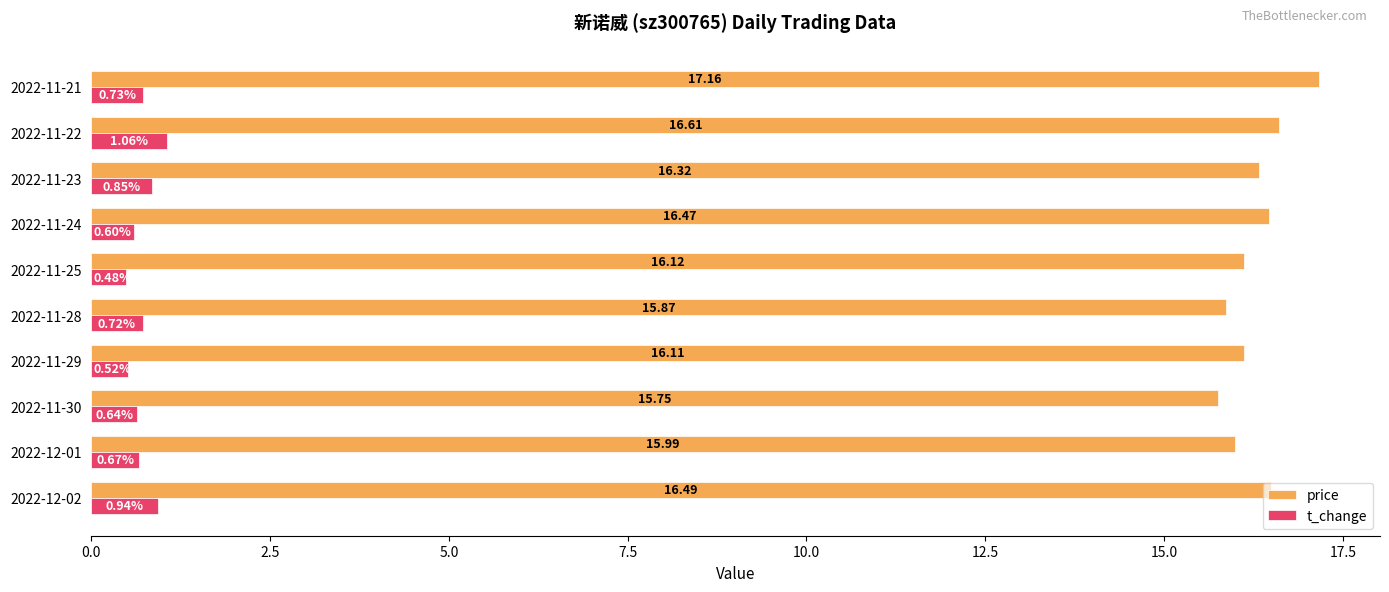

What is the maximum value shown in the chart?

17.2